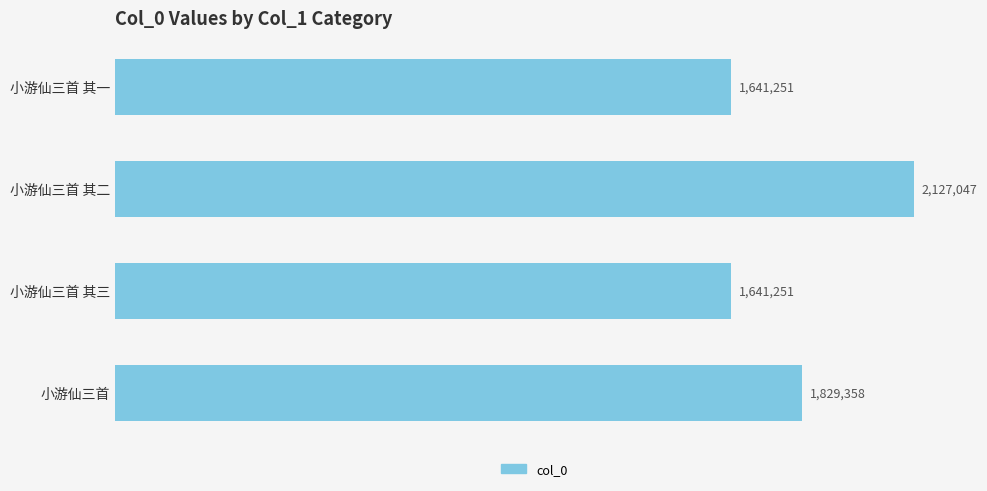

Does the chart contain any negative values?

No